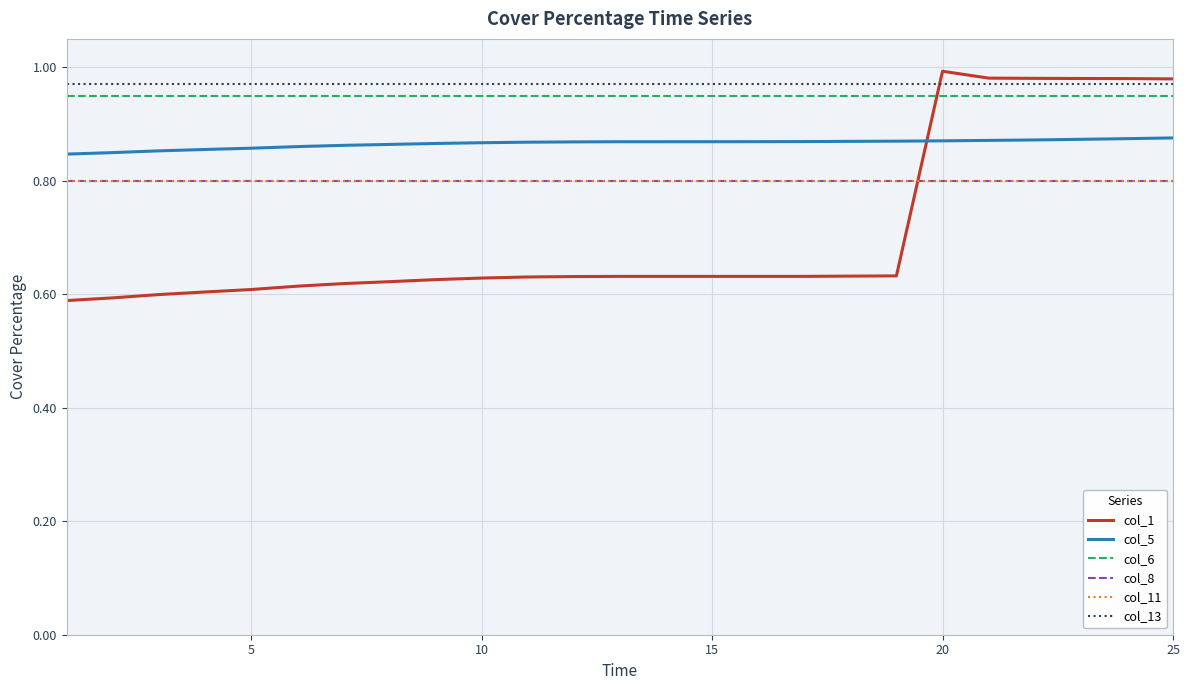

Is this an area chart (filled region under the line)?

No